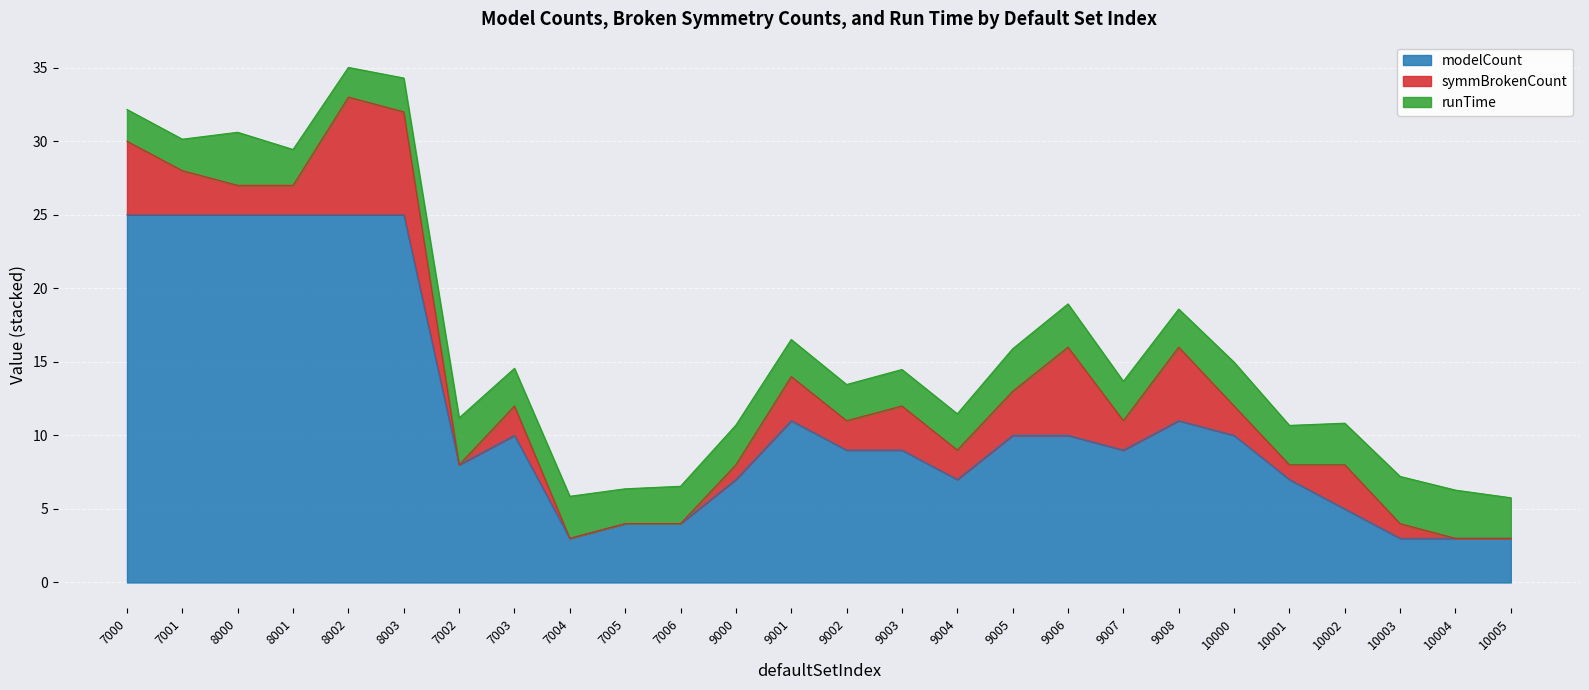

Which category has the highest value in the runTime series?

8000